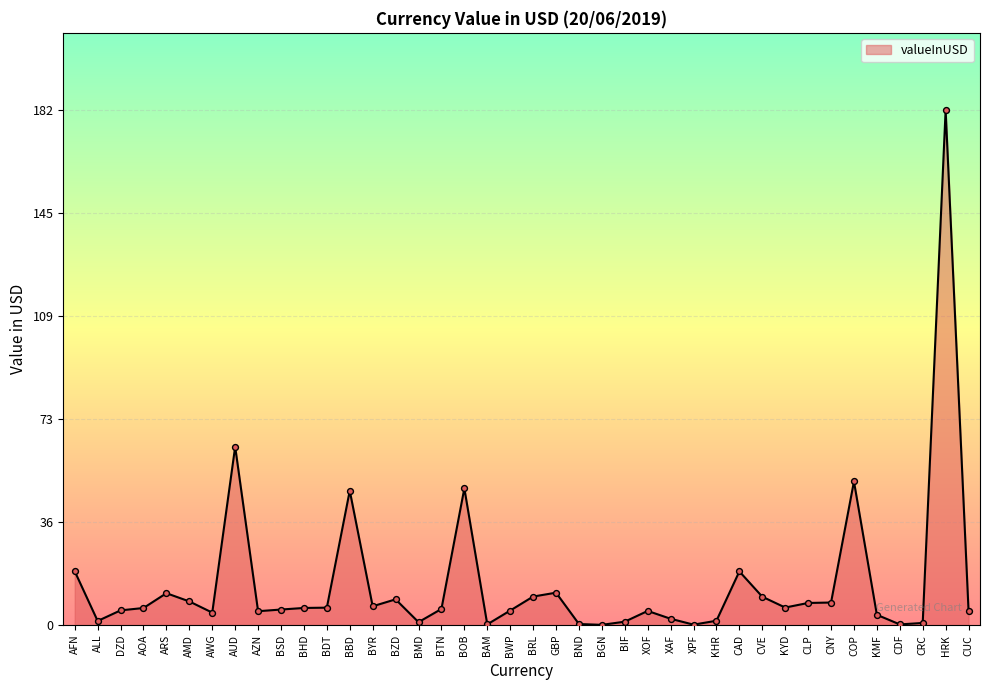

What is the ratio of the value at ARS to the value at AMD?

1.3